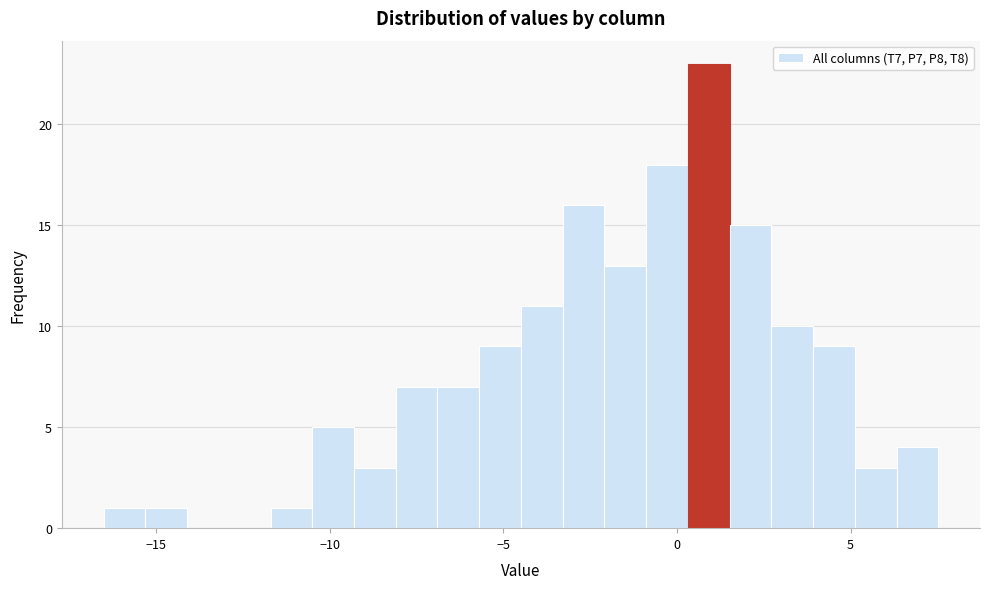

Around what value on the x-axis is the tallest bar? Give the approximate position of its centre, as read against the axis.

1.0